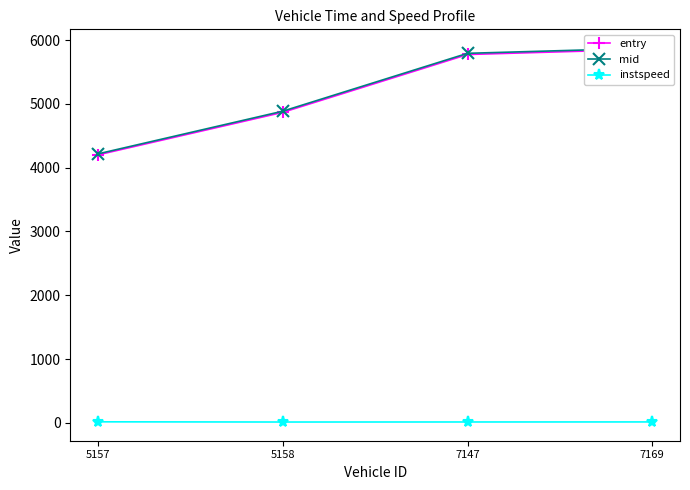

The entry series shows 2210.5 at 7169. True or false?

False